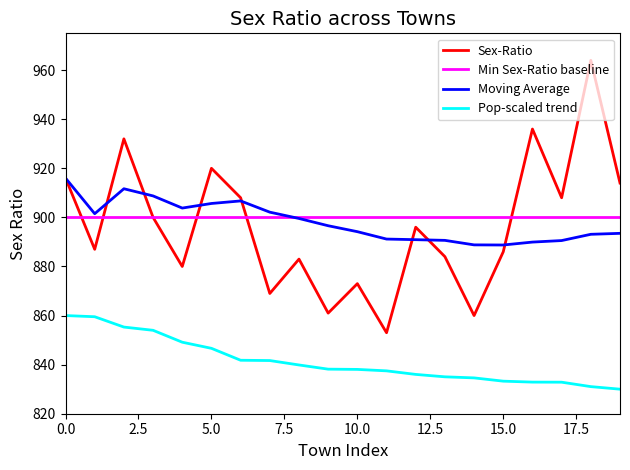

What is the greatest value displayed?

964.0